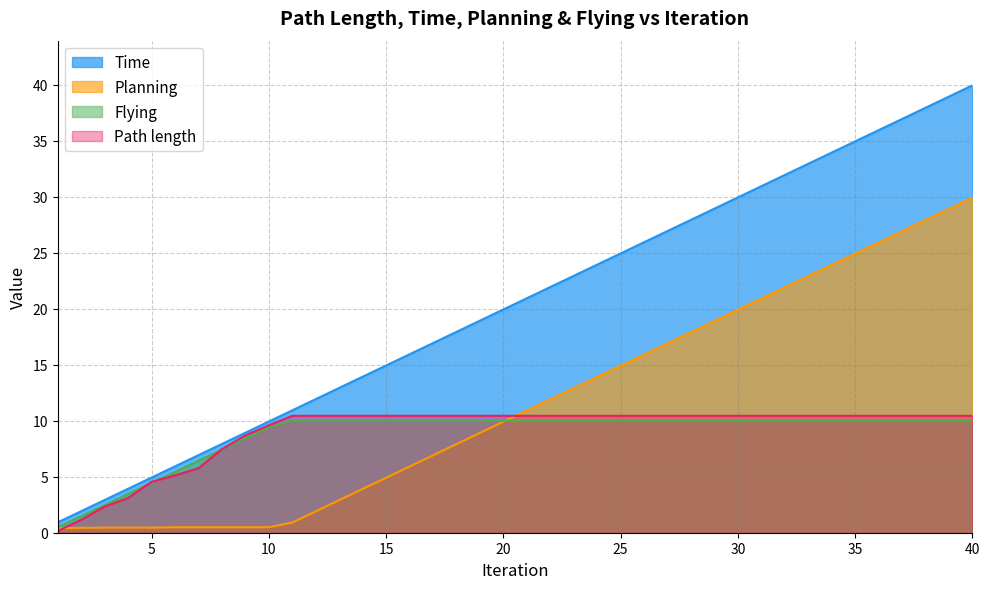

At how many categories does at least one series exceed 32?

8